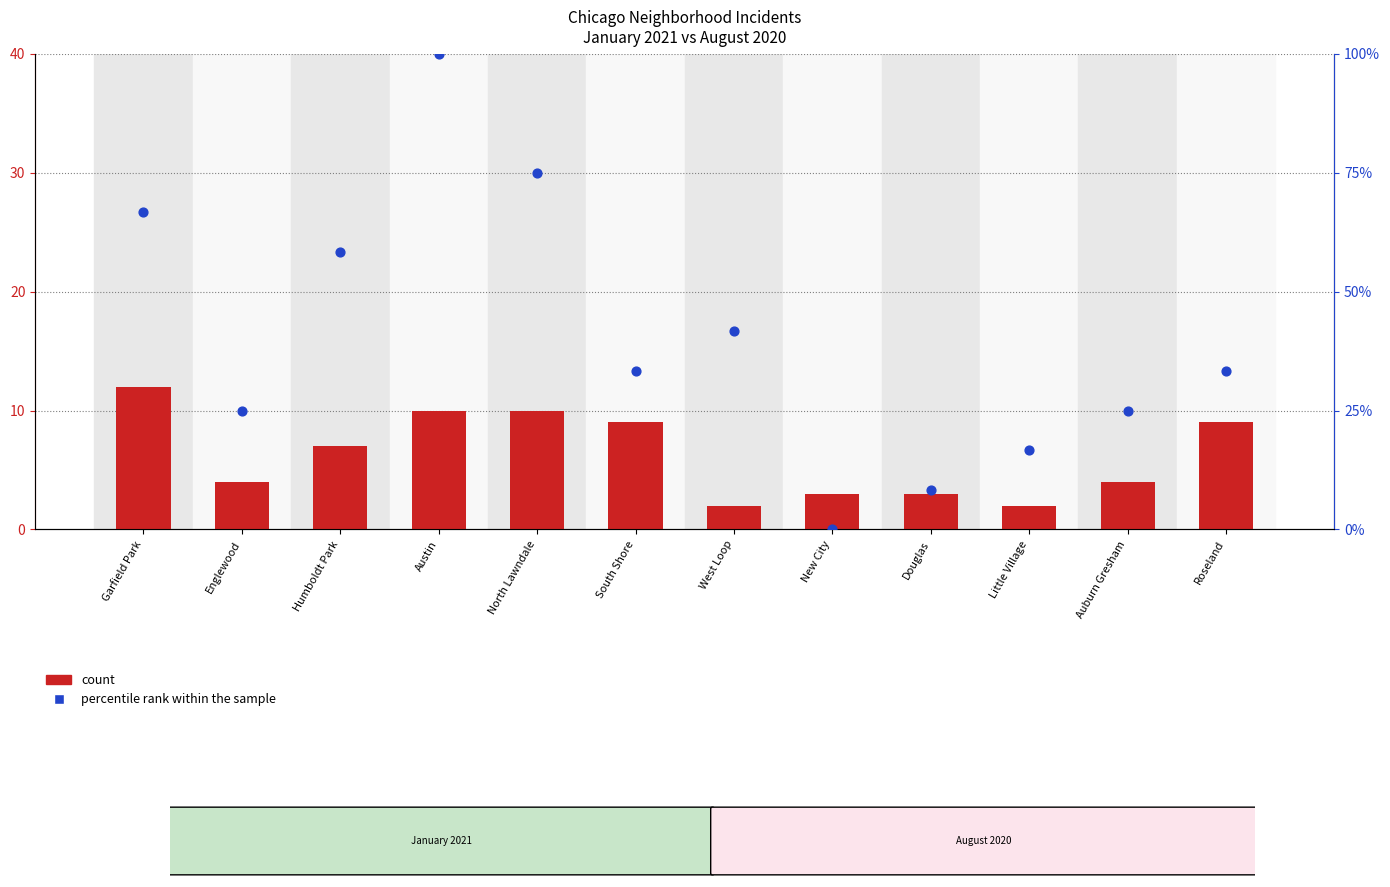

What is the total value across all series at New City?

3.0